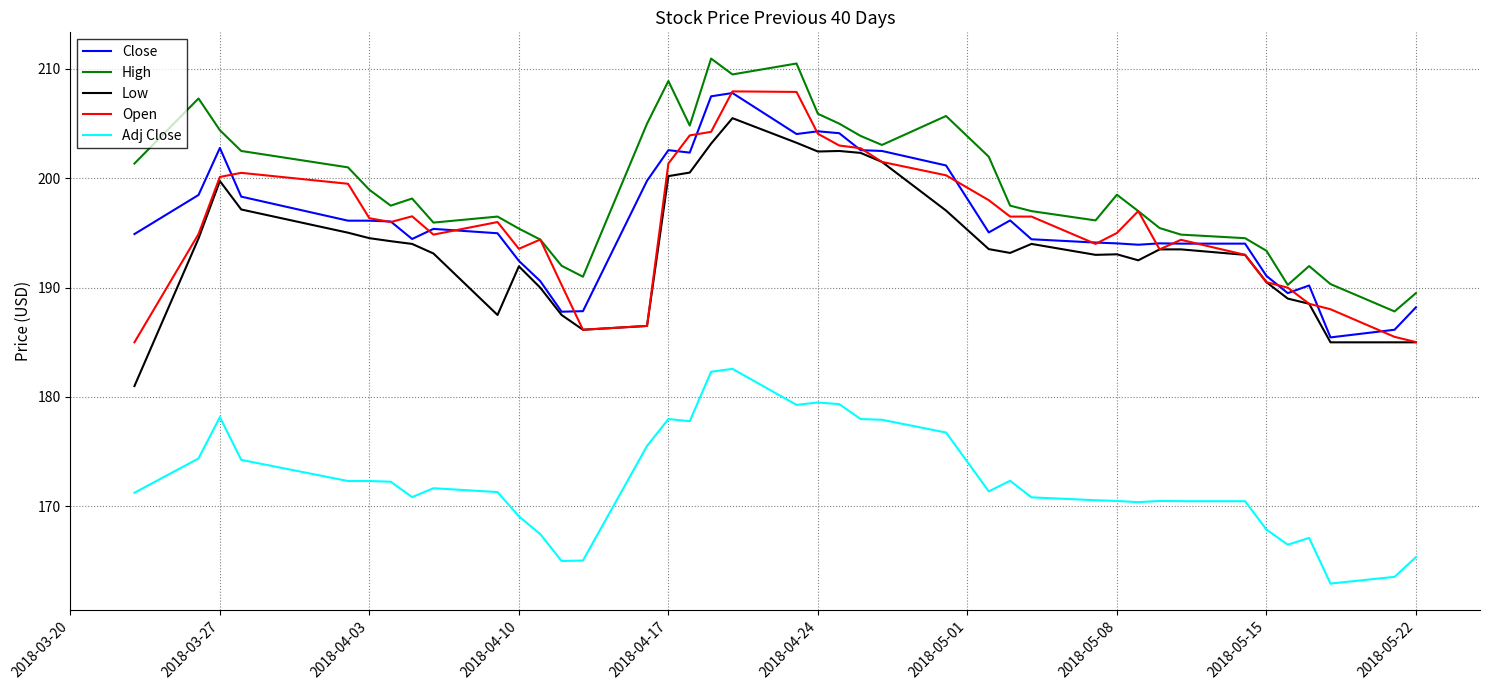

True or false: Low and High intersect in this chart.

False